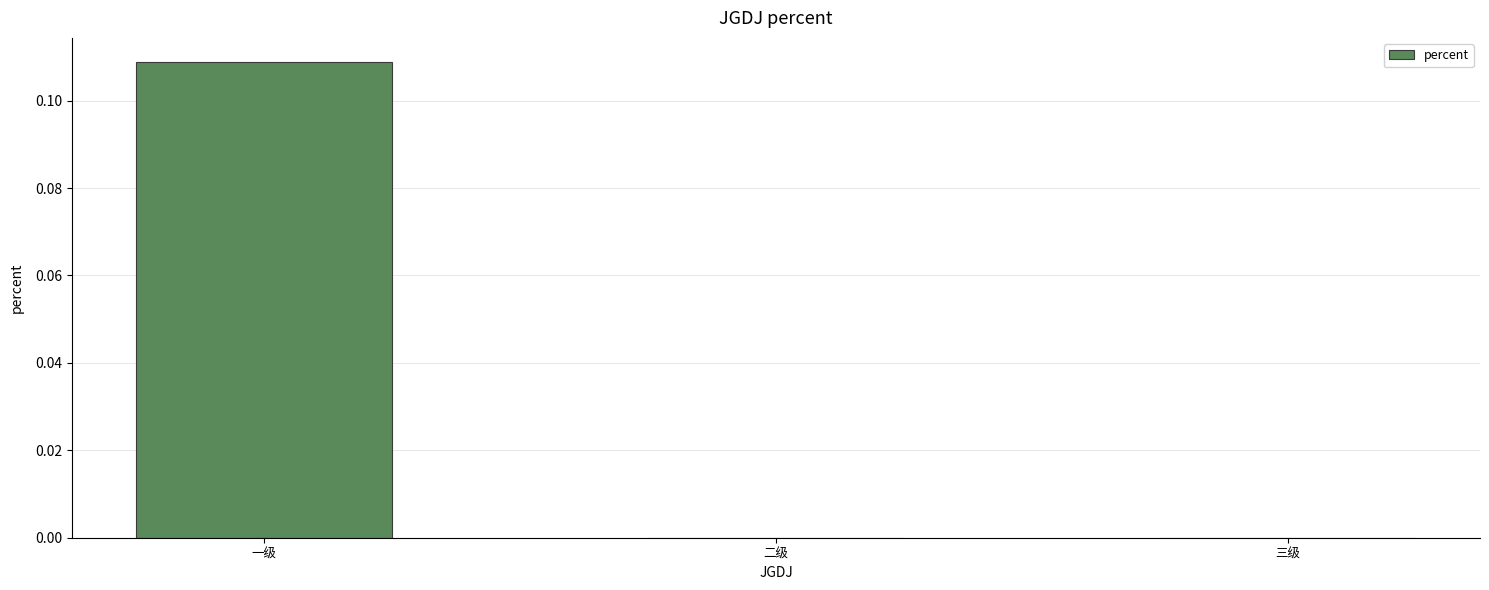

Between 一级 and 三级, which is larger?

一级